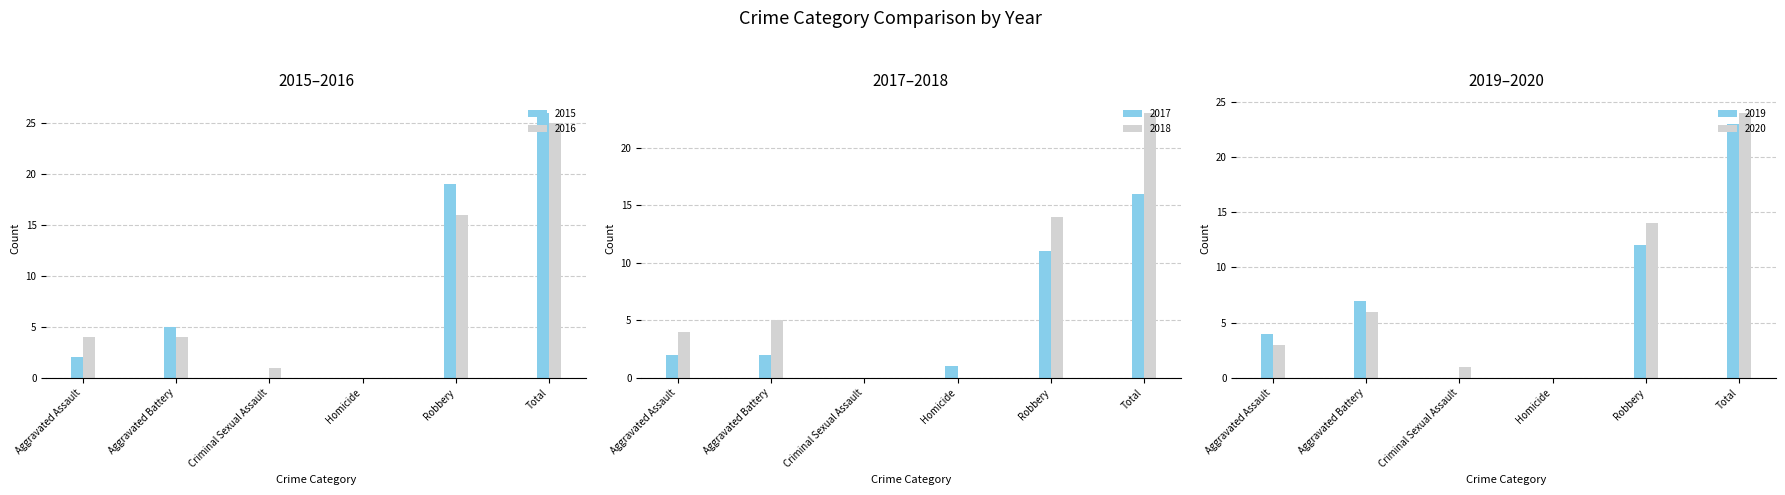

Reading left to right, extract all data points from this chart.

2015: Aggravated Assault=2	Aggravated Battery=5	Criminal Sexual Assault=0	Homicide=0	Robbery=19	Total=26
2016: Aggravated Assault=4	Aggravated Battery=4	Criminal Sexual Assault=1	Homicide=0	Robbery=16	Total=25
2017: Aggravated Assault=2	Aggravated Battery=2	Criminal Sexual Assault=0	Homicide=1	Robbery=11	Total=16
2018: Aggravated Assault=4	Aggravated Battery=5	Criminal Sexual Assault=0	Homicide=0	Robbery=14	Total=23
2019: Aggravated Assault=4	Aggravated Battery=7	Criminal Sexual Assault=0	Homicide=0	Robbery=12	Total=23
2020: Aggravated Assault=3	Aggravated Battery=6	Criminal Sexual Assault=1	Homicide=0	Robbery=14	Total=24